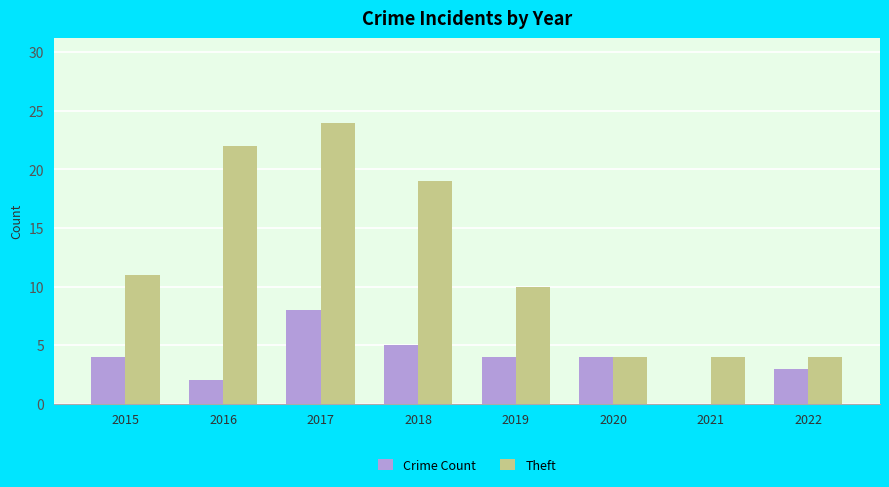

Which series changed the most between 2016 and 2022?

Theft